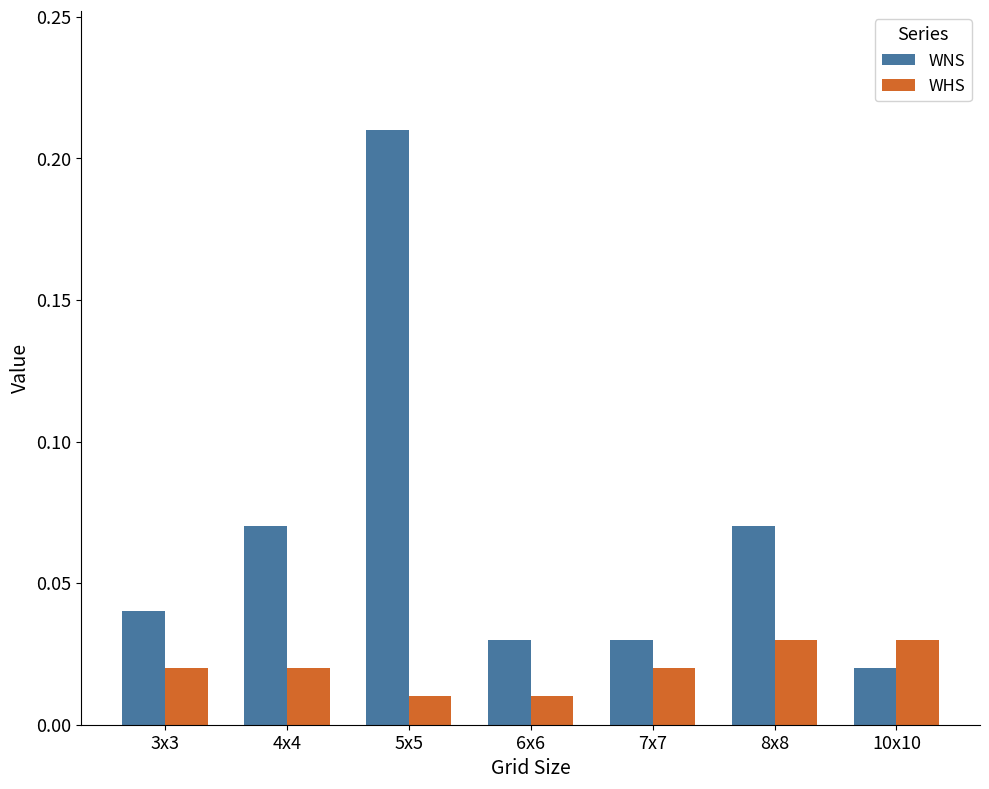

Rank the series at 4x4 from lowest to highest value.

WHS, WNS